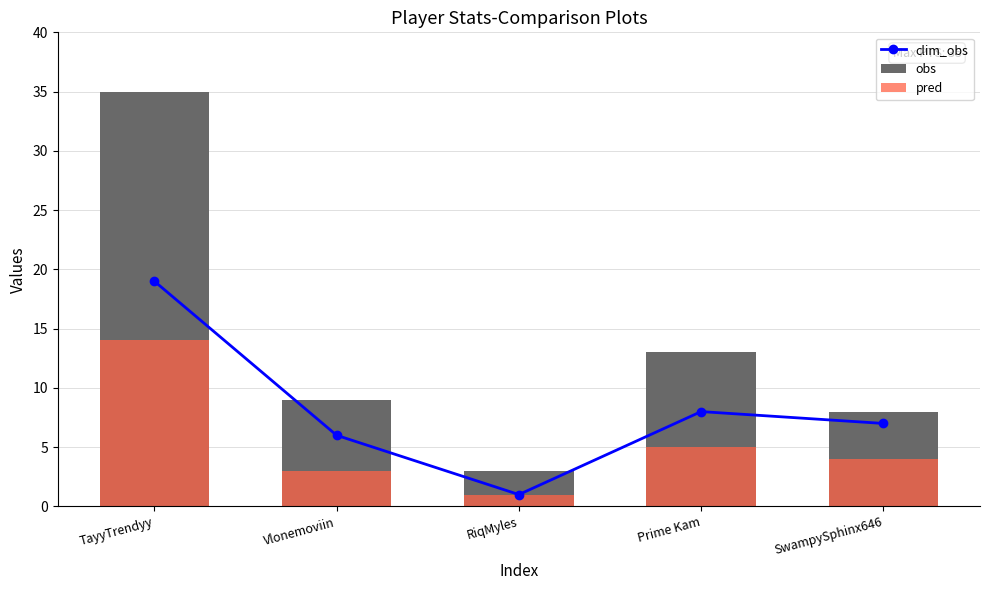

What position from the left is SwampySphinx646?

5